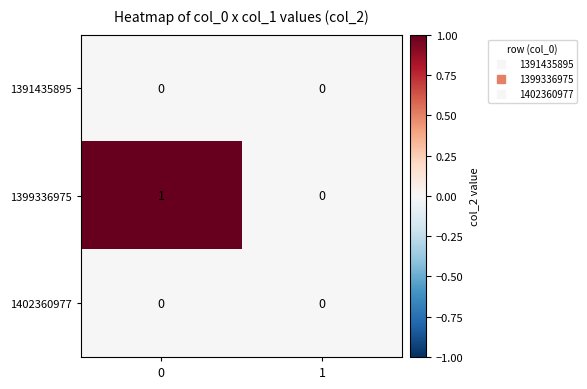

The 1391435895 series shows 0 at 1. True or false?

True